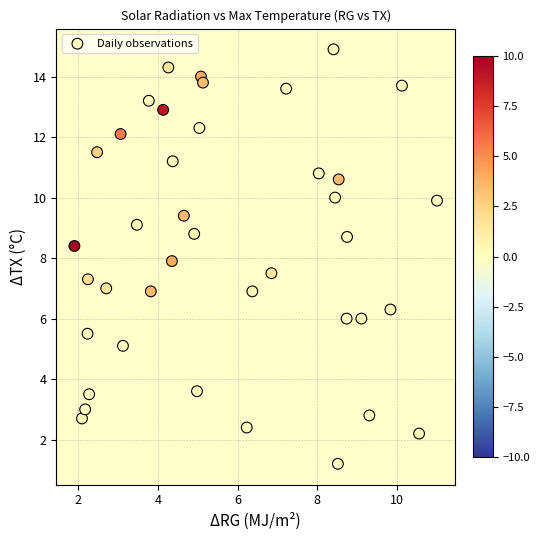

What is the range of X values (max minus min)?

9.1